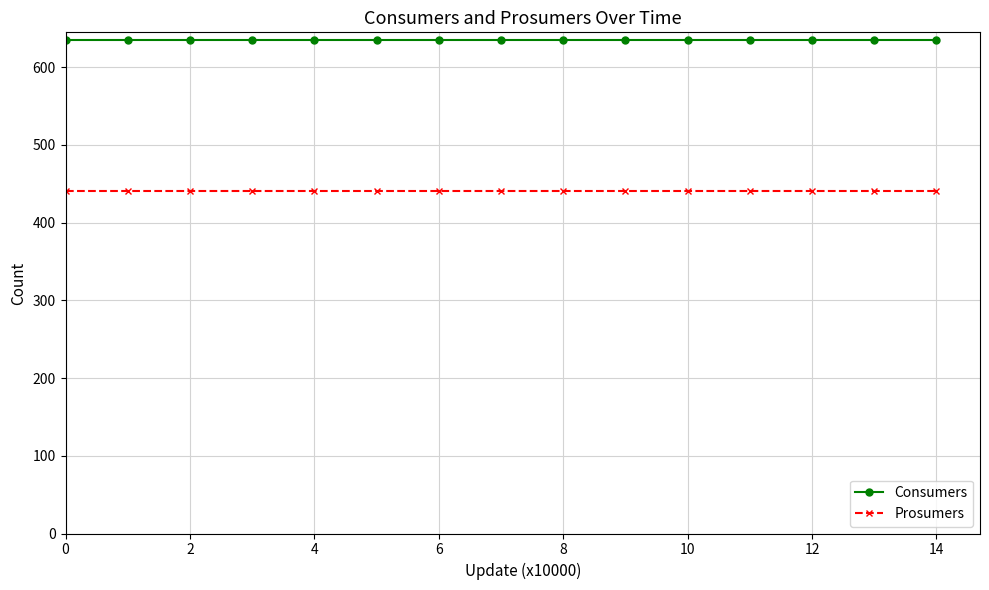

What is the maximum value for Prosumers?

440